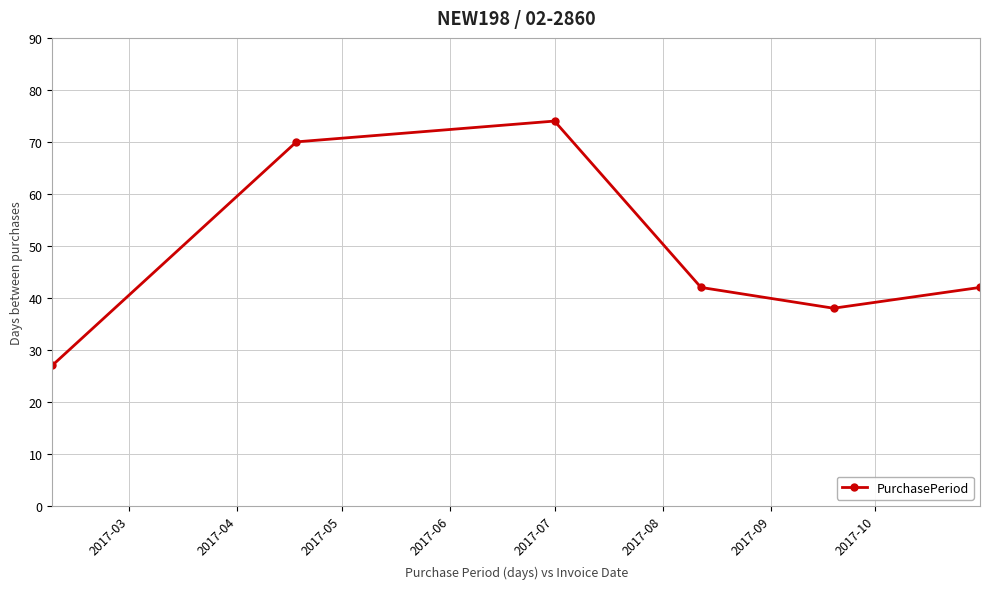

How many interior local valleys (lower than both neighbors) does the data have?

1